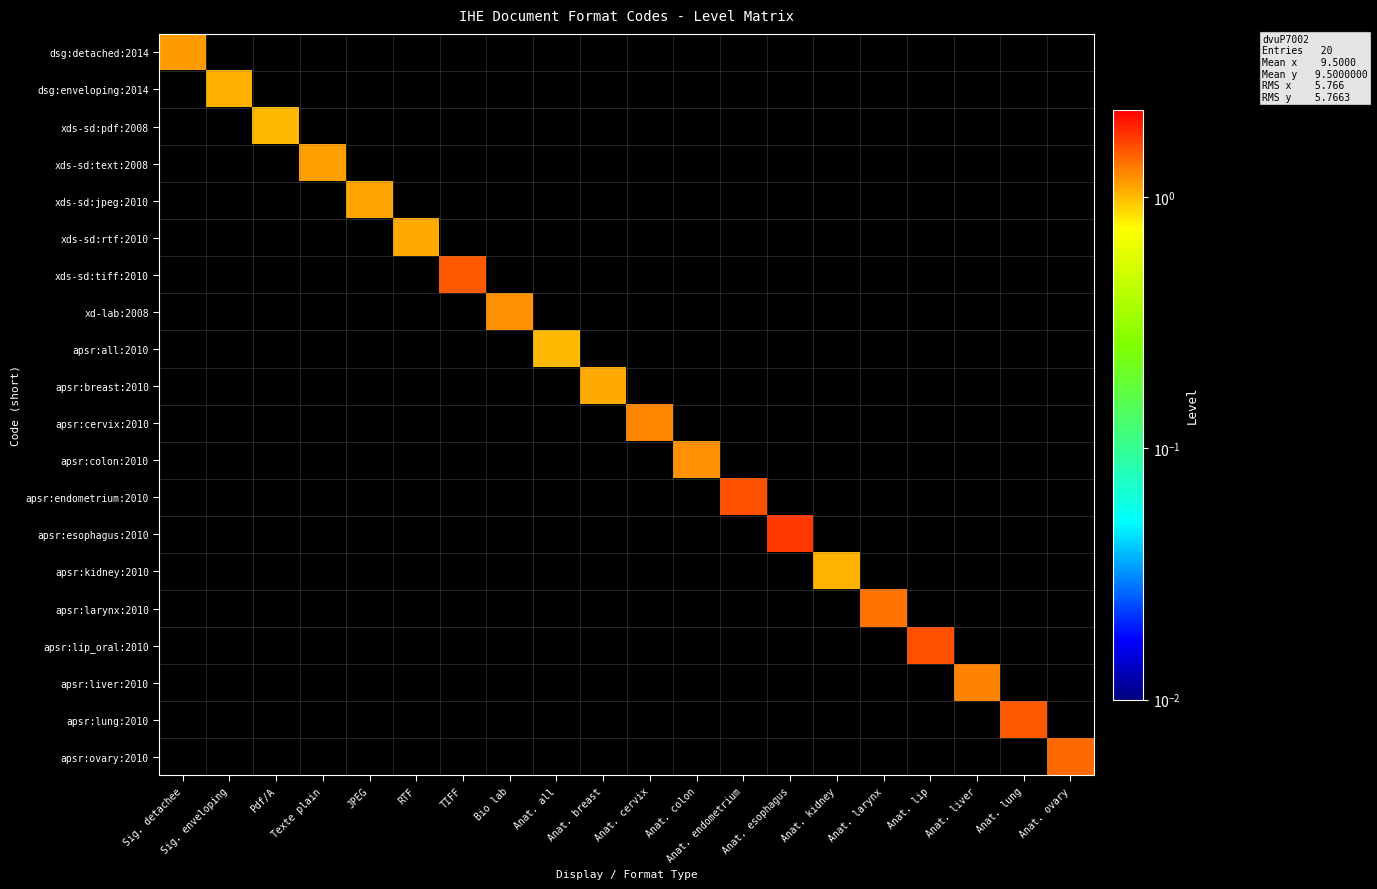

At how many categories does at least one series exceed 1?

20